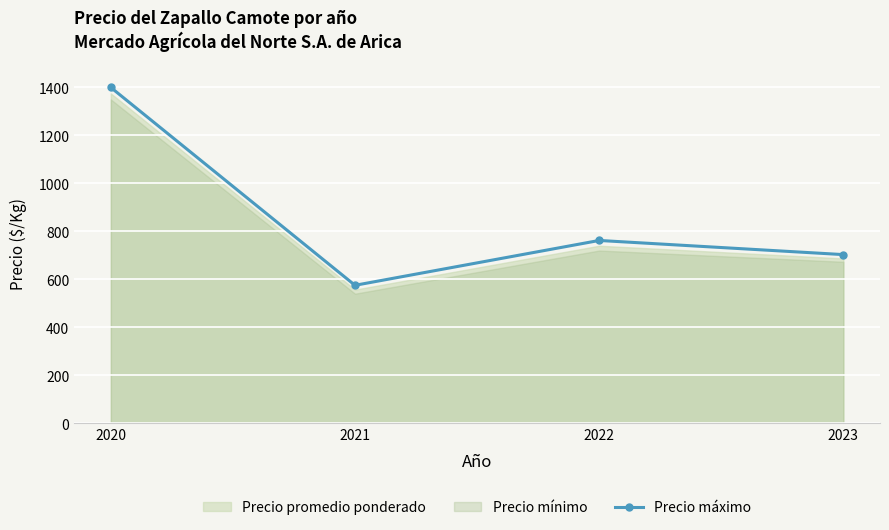

True or false: the data shows 1892 at 2020.

False